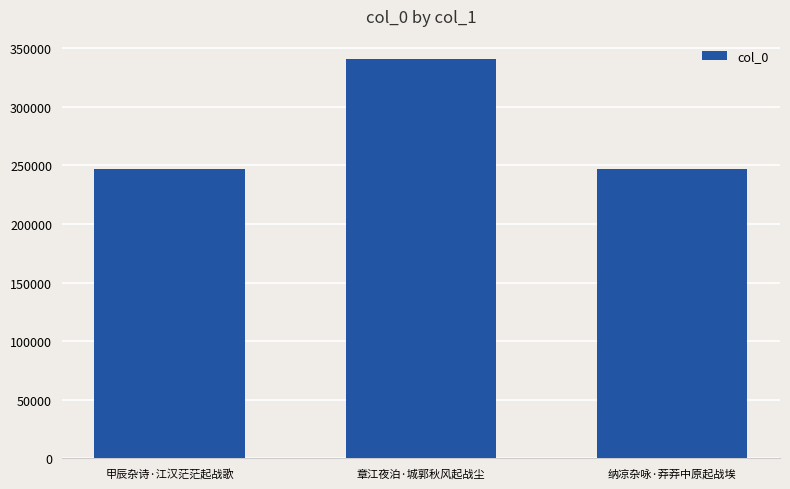

What is the difference between the maximum and second lowest values?

93969